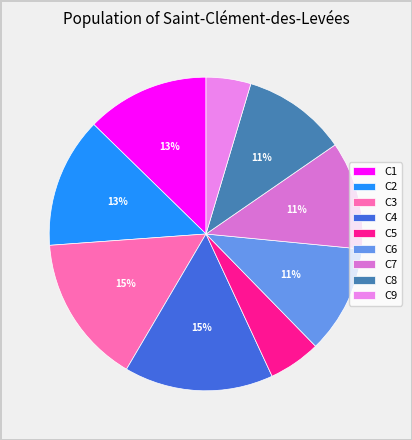

True or false: C1 accounts for 13% of the total.

True